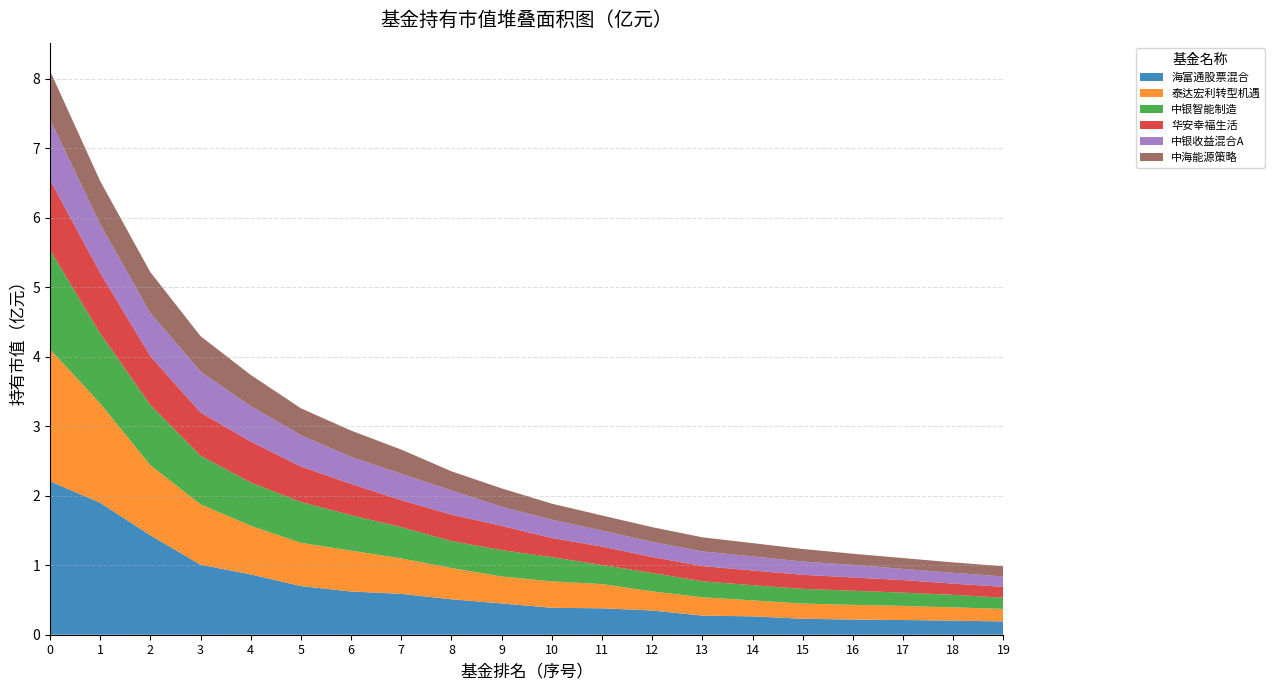

Reading right to left, extract all data points from this chart.

海富通股票混合: 0.2	0.2	0.2	0.2	0.2	0.3	0.3	0.3	0.4	0.4	0.5	0.5	0.6	0.6	0.7	0.9	1.0	1.4	1.9	2.2
泰达宏利转型机遇: 0.2	0.2	0.2	0.2	0.2	0.2	0.3	0.3	0.3	0.4	0.4	0.5	0.5	0.6	0.6	0.7	0.9	1.0	1.4	1.9
中银智能制造: 0.2	0.2	0.2	0.2	0.2	0.2	0.2	0.3	0.3	0.3	0.4	0.4	0.5	0.5	0.6	0.6	0.7	0.9	1.0	1.4
华安幸福生活: 0.2	0.2	0.2	0.2	0.2	0.2	0.2	0.2	0.3	0.3	0.3	0.4	0.4	0.5	0.5	0.6	0.6	0.7	0.9	1.0
中银收益混合A: 0.1	0.2	0.2	0.2	0.2	0.2	0.2	0.2	0.2	0.3	0.3	0.3	0.4	0.4	0.5	0.5	0.6	0.6	0.7	0.9
中海能源策略: 0.1	0.1	0.2	0.2	0.2	0.2	0.2	0.2	0.2	0.2	0.3	0.3	0.3	0.4	0.4	0.5	0.5	0.6	0.6	0.7